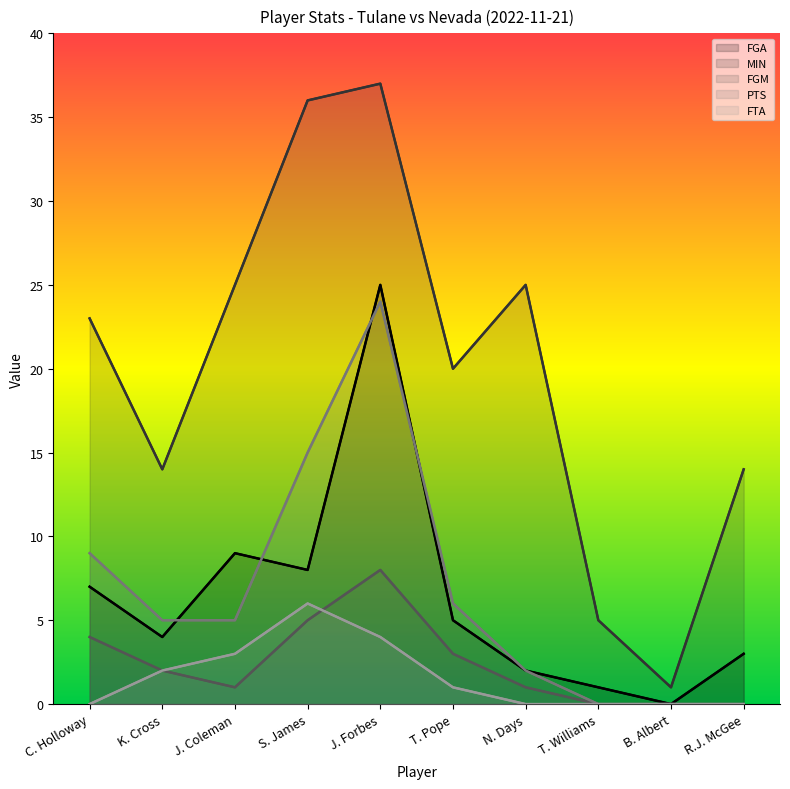

What are all the series names shown in the legend?

FGA, MIN, FGM, PTS, FTA